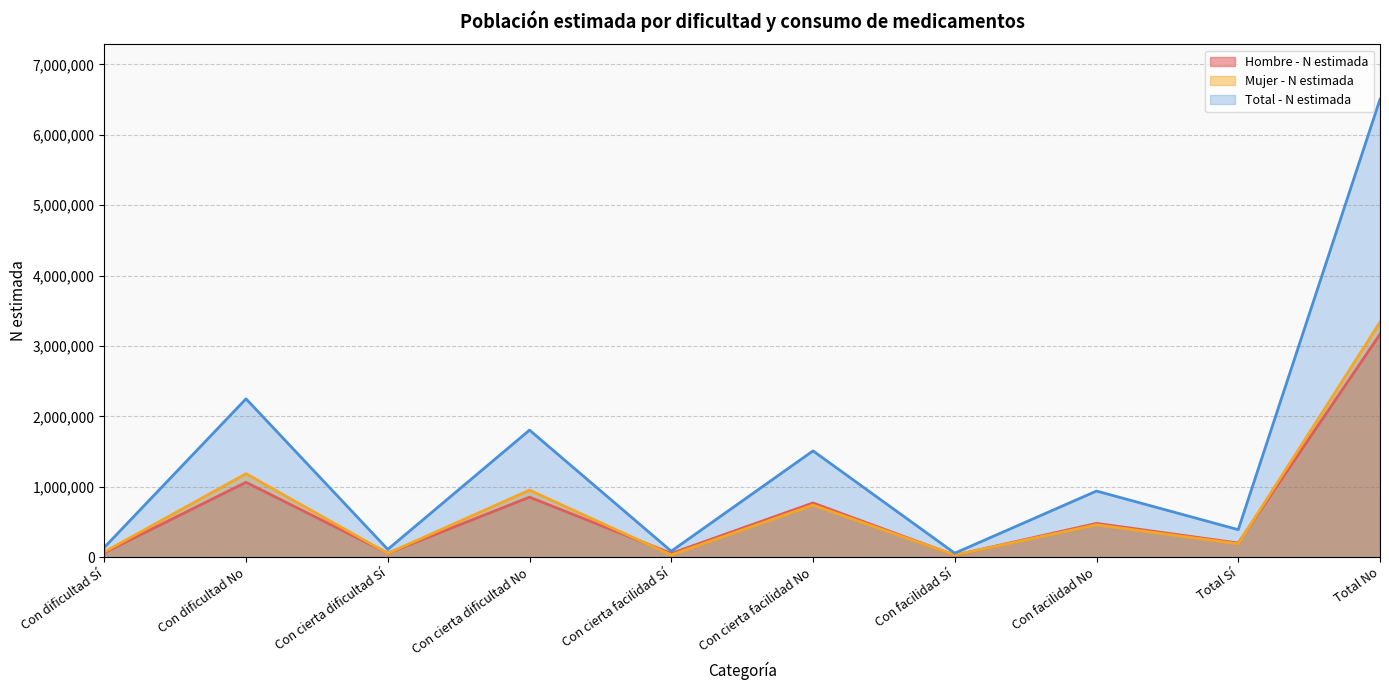

What is the sum of all Hombre - N estimada (miles) values?

6734564